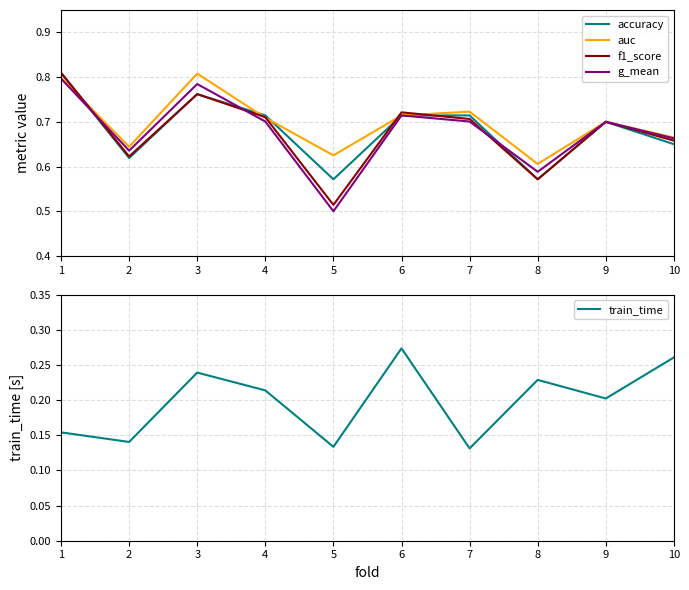

The value of auc at 1 is 1.4. True or false?

False